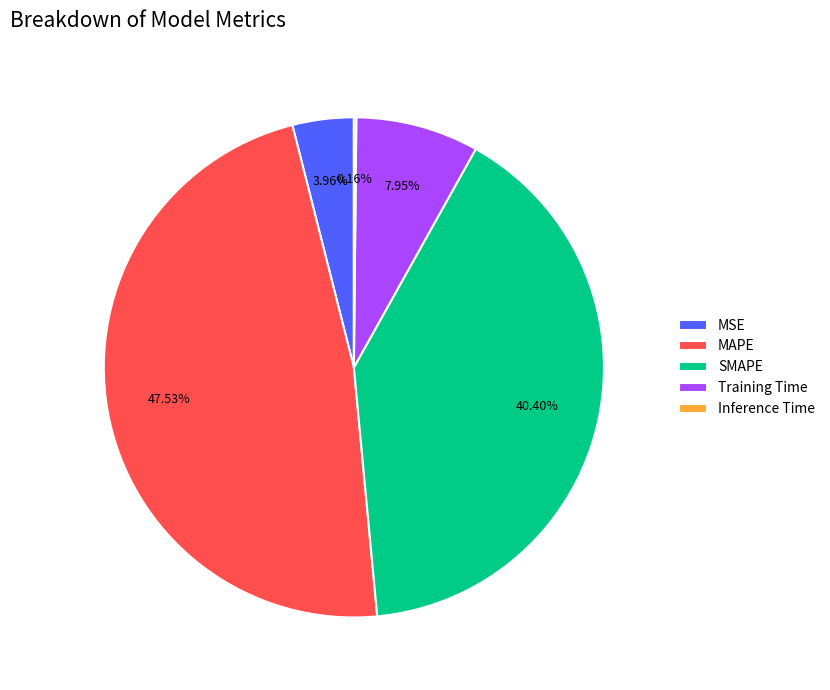

What is the largest slice in the pie chart?

MAPE